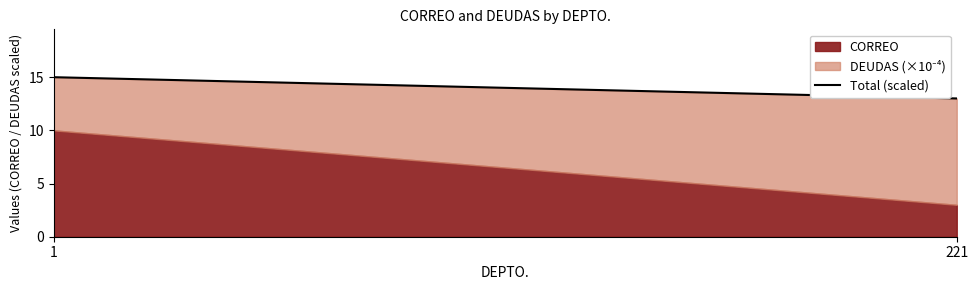

What is the change in value from 1 to 221?

-2